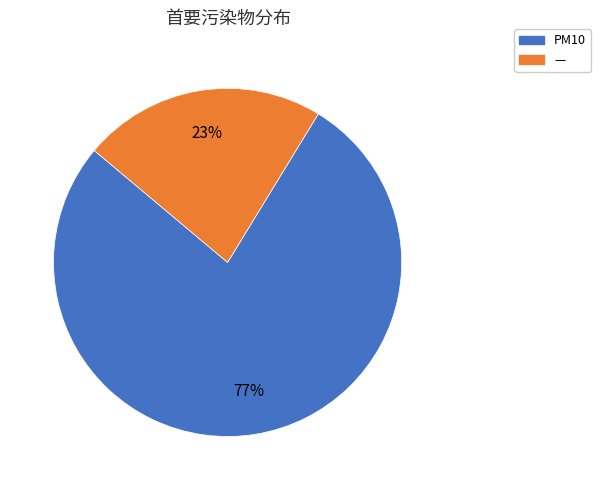

Does any single category account for the majority?

Yes